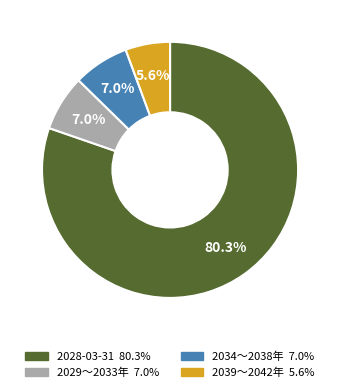

Is there a majority slice in this chart?

Yes